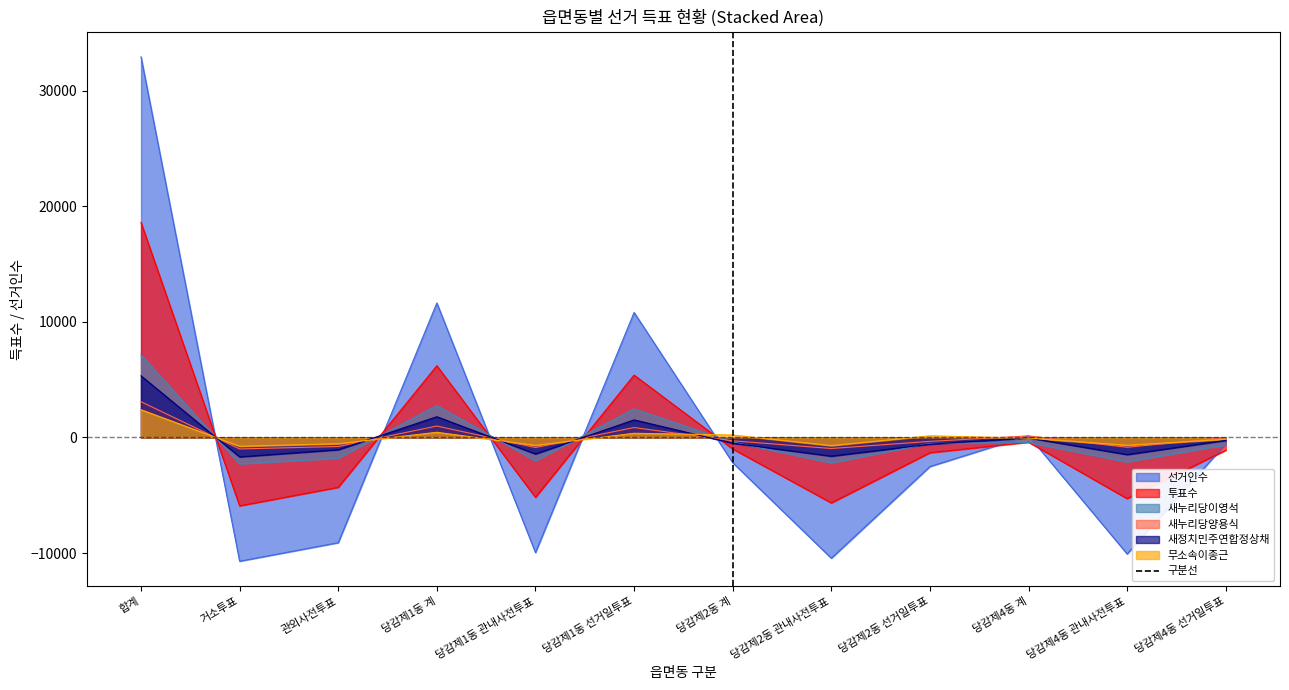

Is the value of 무소속이종근 at 합계 greater than the value of 새누리당양용식 at 거소투표?

Yes